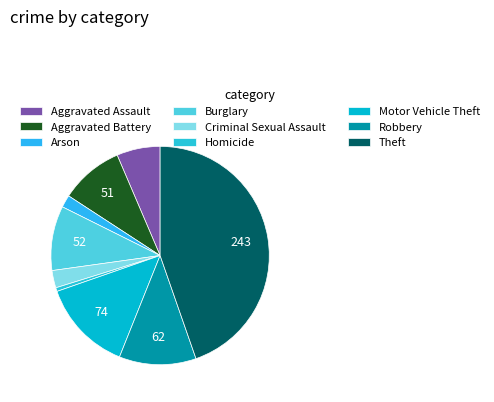

To the nearest percent, what is the combined percentage of Aggravated Assault and Arson?

8%